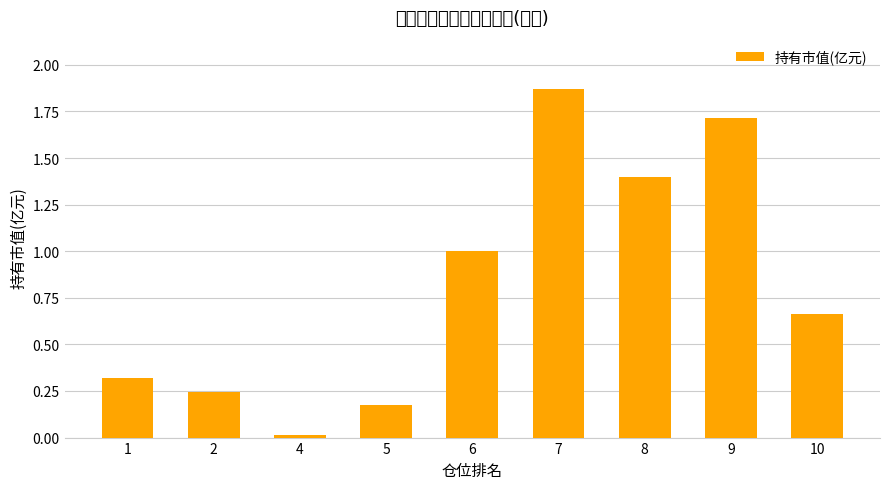

The value at 4 is 0.0. True or false?

False